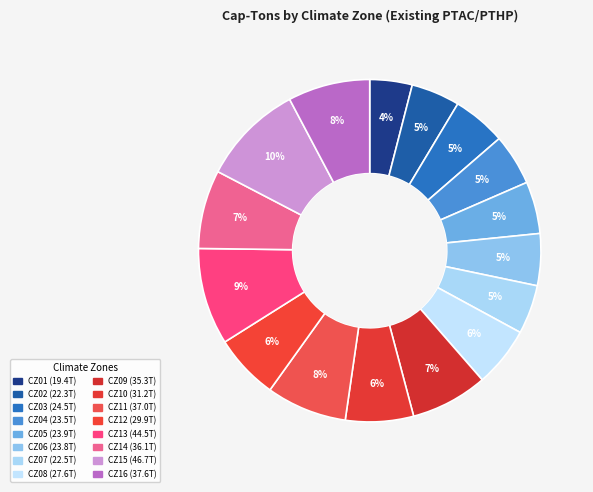

Rank the categories by value from highest to lowest.

CZ15, CZ13, CZ16, CZ11, CZ14, CZ09, CZ10, CZ12, CZ08, CZ03, CZ05, CZ06, CZ04, CZ07, CZ02, CZ01